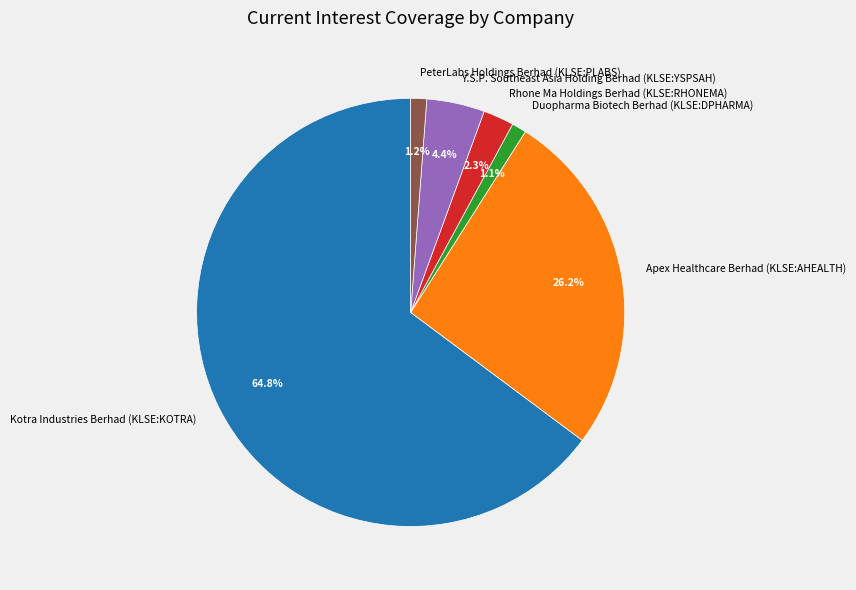

To the nearest percent, what is the average slice percentage?

17%